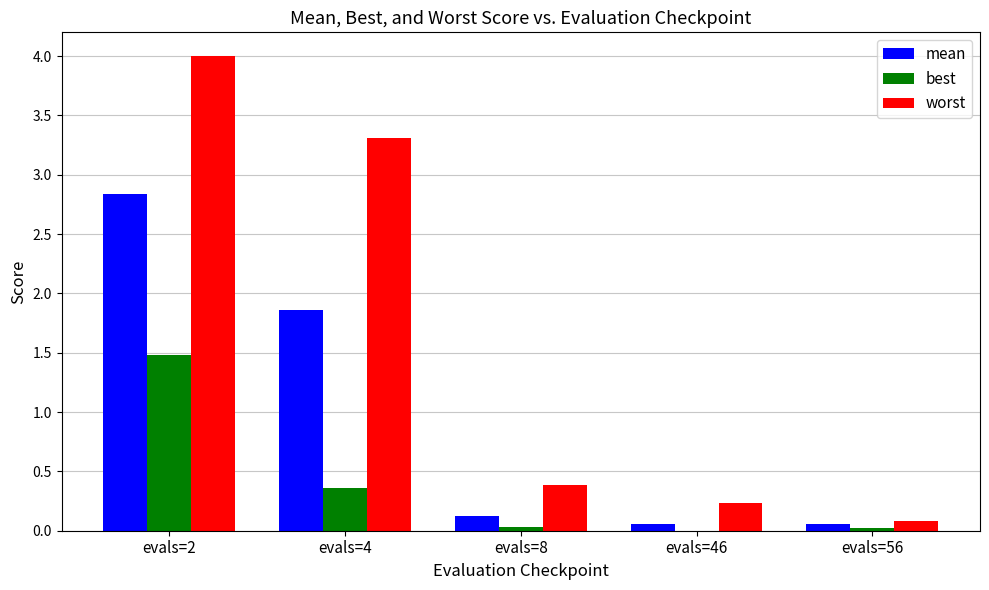

True or false: best has a value of 0.4 at evals=4.

True